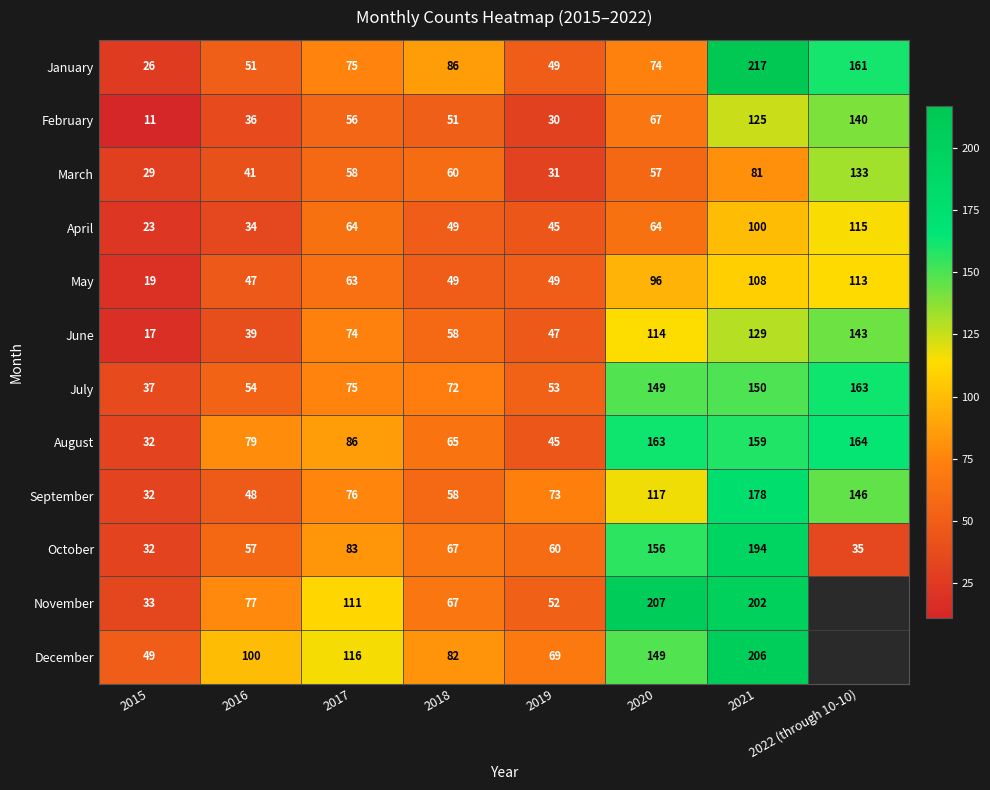

List the labels in order of September value, largest first.

2021, 2022 (through 10-10), 2020, 2017, 2019, 2018, 2016, 2015